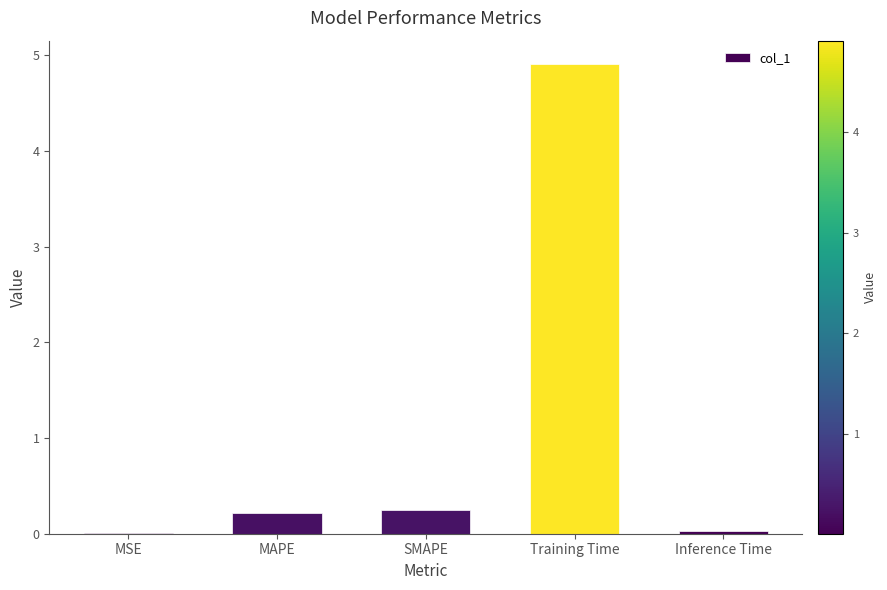

What is the sum of all values?

5.4